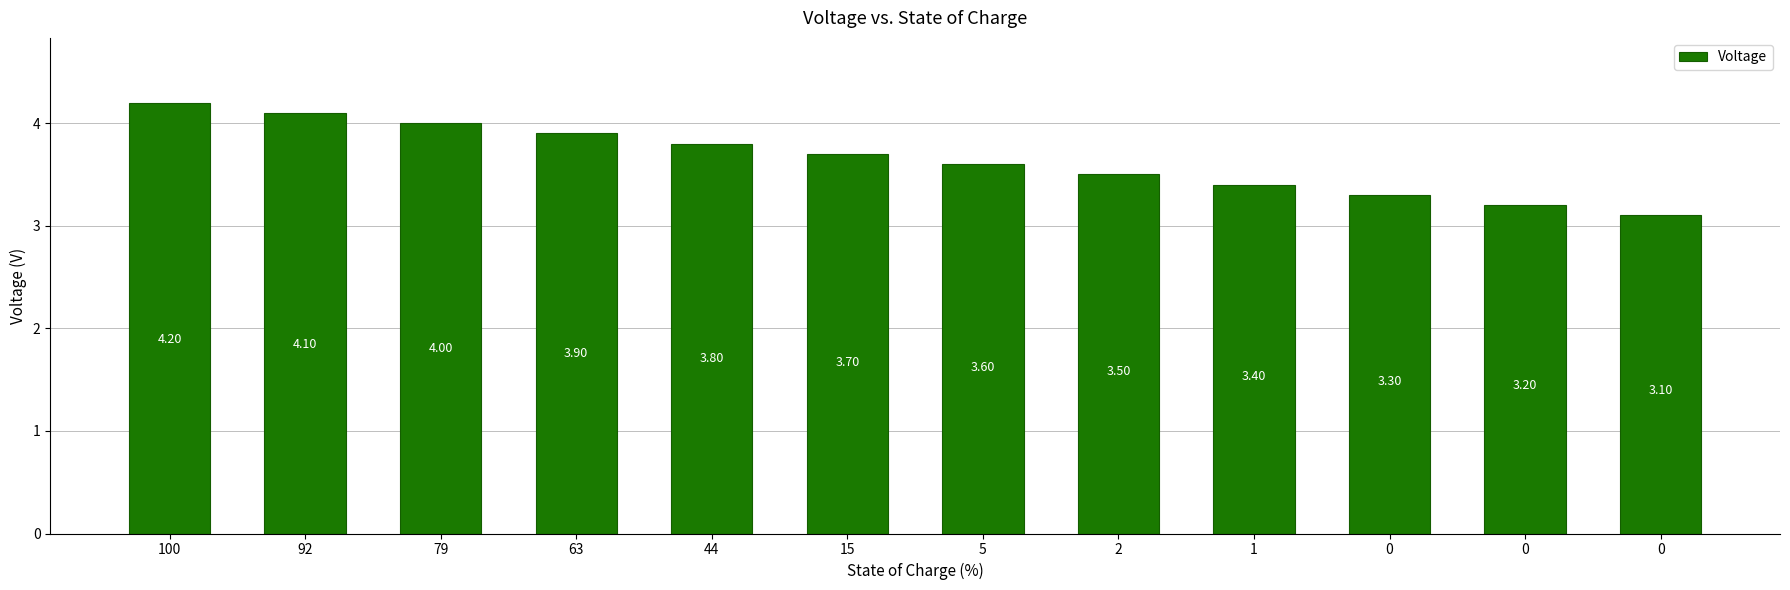

The chart shows a value of 4.8 at 2. True or false?

False